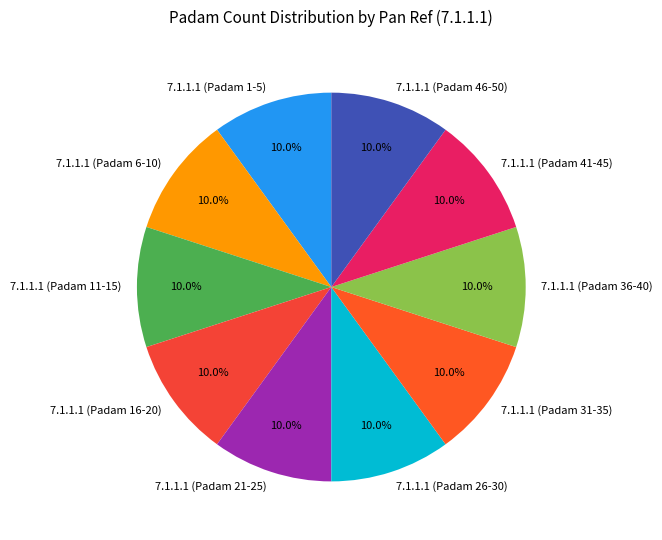

What is the ratio of the value at 7.1.1.1 (Padam 26-30) to the value at 7.1.1.1 (Padam 21-25)?

1.0